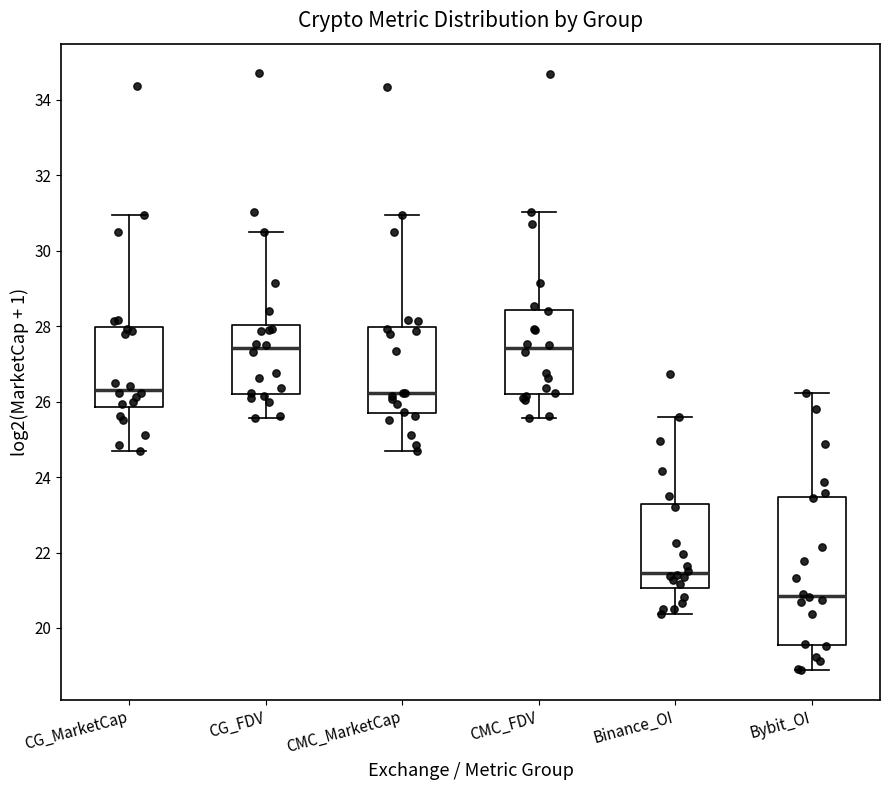

Where is the upper edge of the box for CG_MarketCap on the y-axis? The values are not printed on the chart, so give them approximately, as read against the axis.

28.0